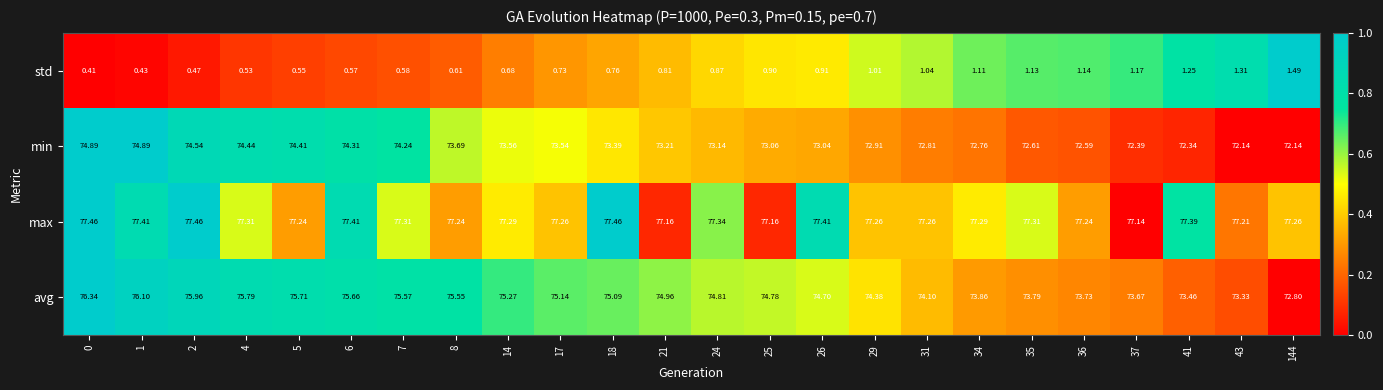

Which series has the largest range (max minus min)?

avg